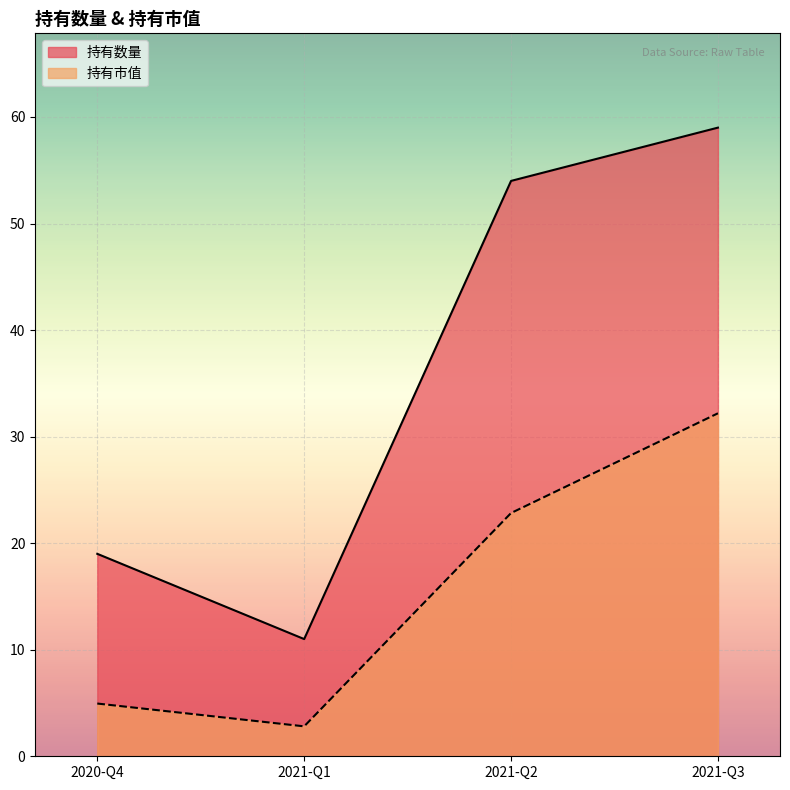

The value of 持有数量 at 2020-Q4 is 5.1. True or false?

False